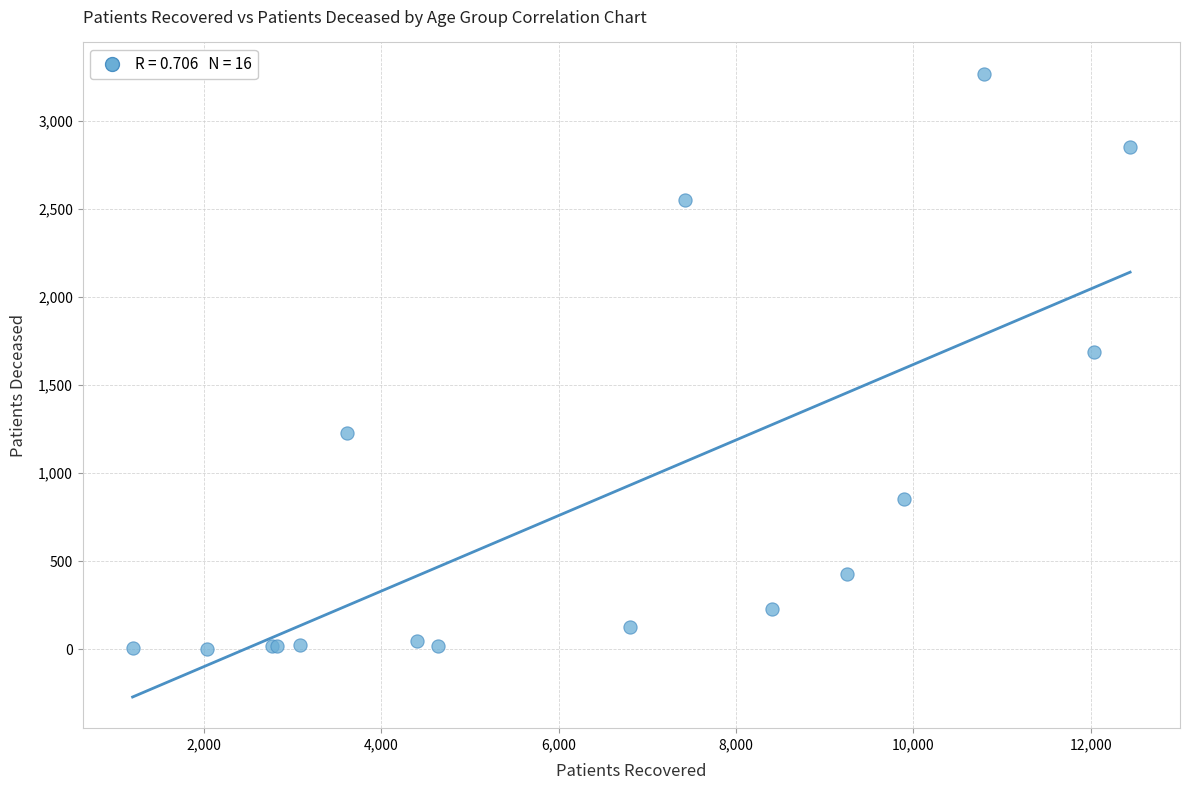

What Y value in the scatter plot is closest to 1636?

1688